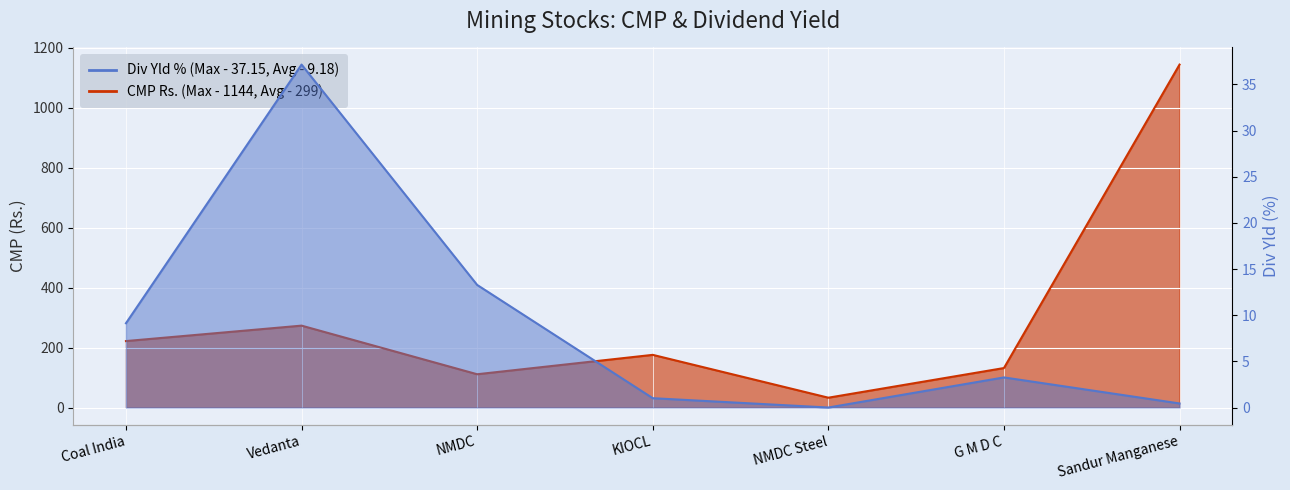

At which category does CMP Rs. reach its first local peak?

Vedanta